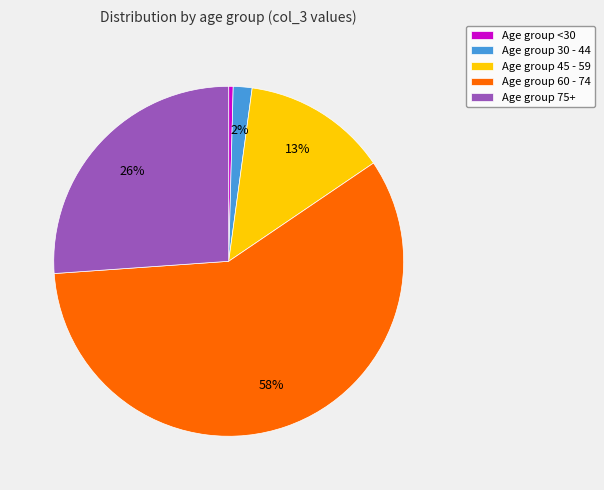

Which slice is the smallest?

Age group <30